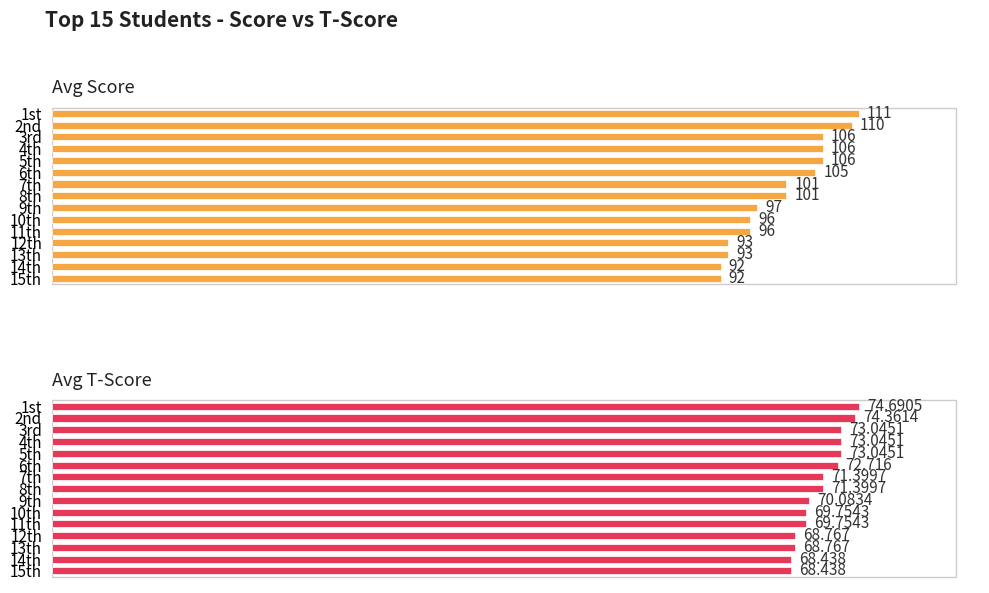

Reading left to right, list all the values displayed in this chart.

Avg Score: 111.0	110.0	106.0	106.0	106.0	105.0	101.0	101.0	97.0	96.0	96.0	93.0	93.0	92.0	92.0
Avg T-Score: 74.7	74.4	73.0	73.0	73.0	72.7	71.4	71.4	70.1	69.8	69.8	68.8	68.8	68.4	68.4